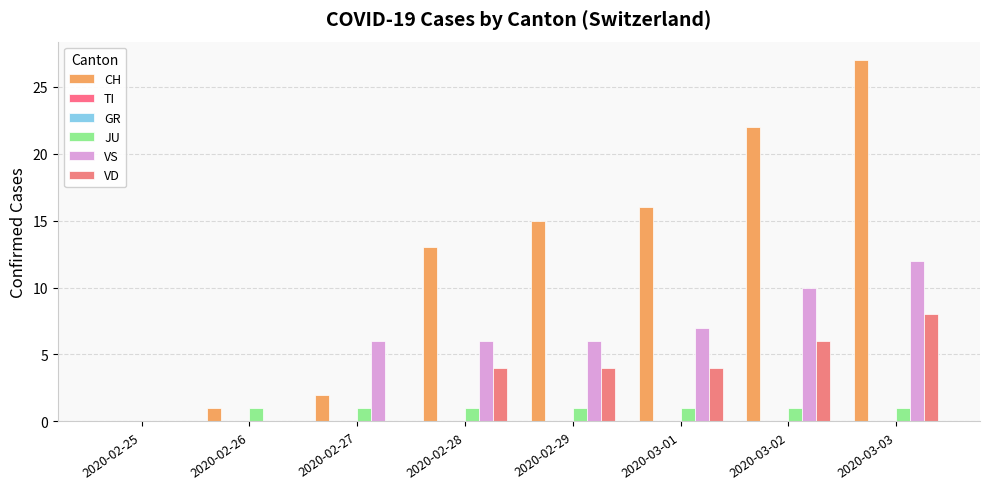

How many bars are there in total?

48